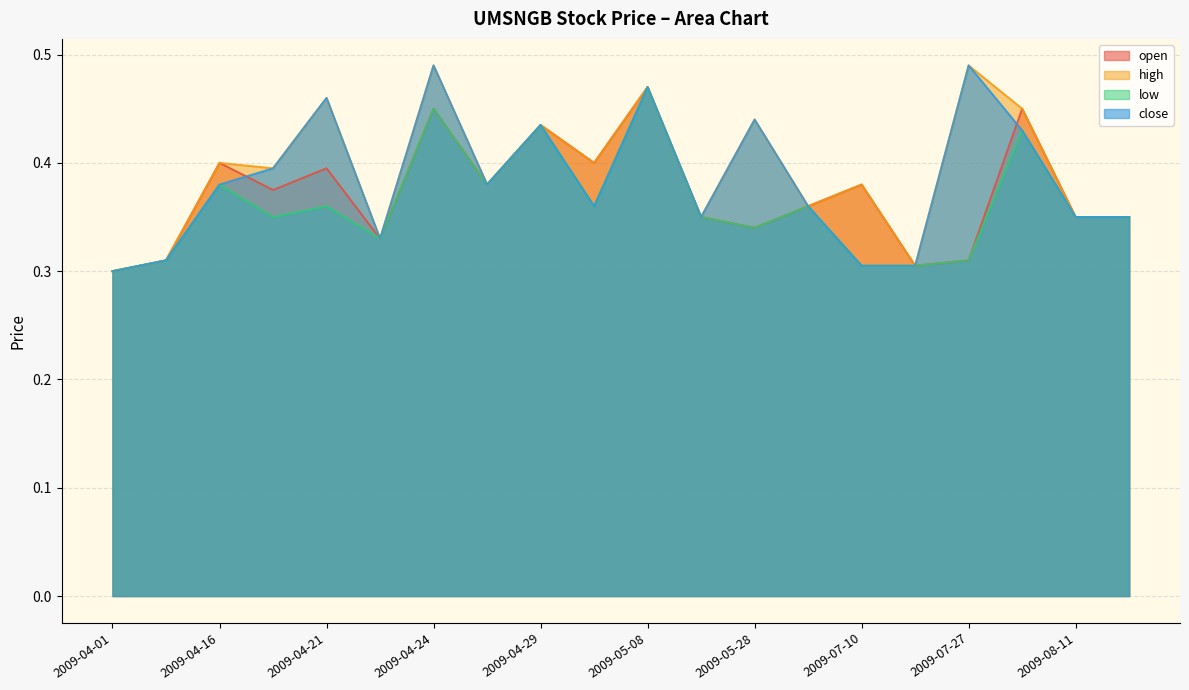

Is it true that open equals 0.3 at 2009-04-01?

True